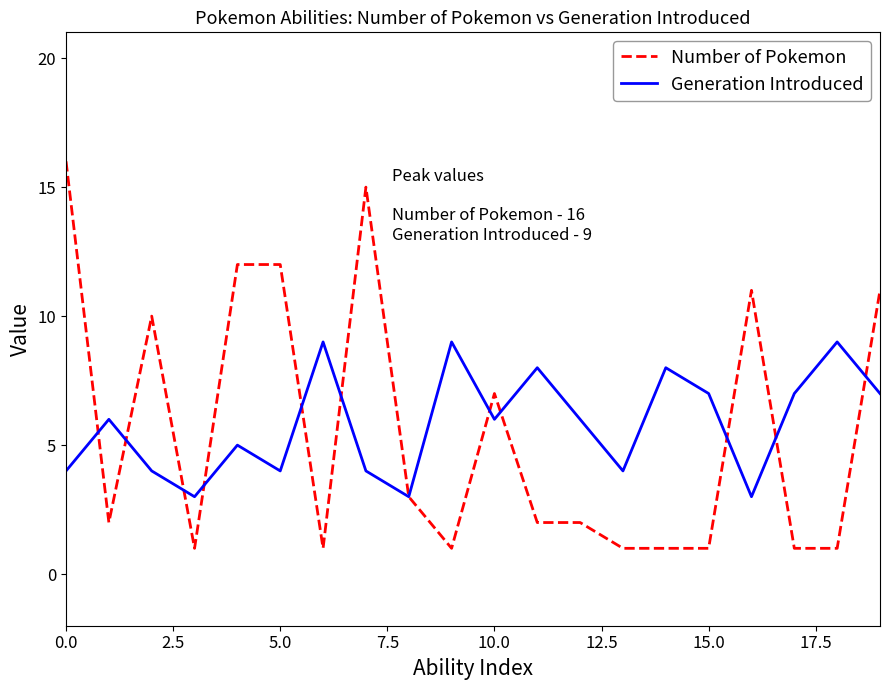

Which series has the widest spread of values?

Number of Pokemon